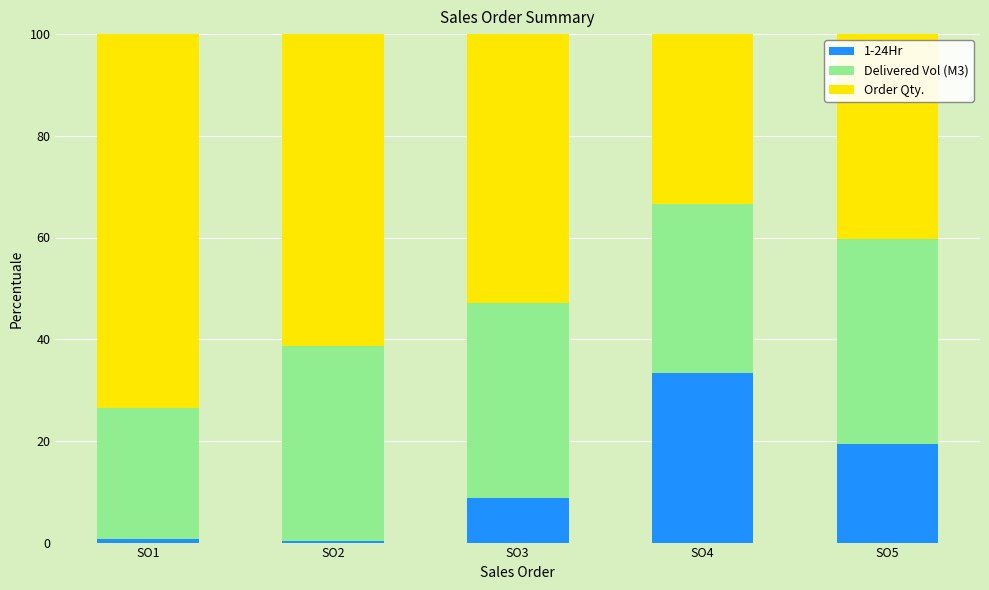

What is the sum of the 1-24Hr values at SO2 and SO1?

1.1